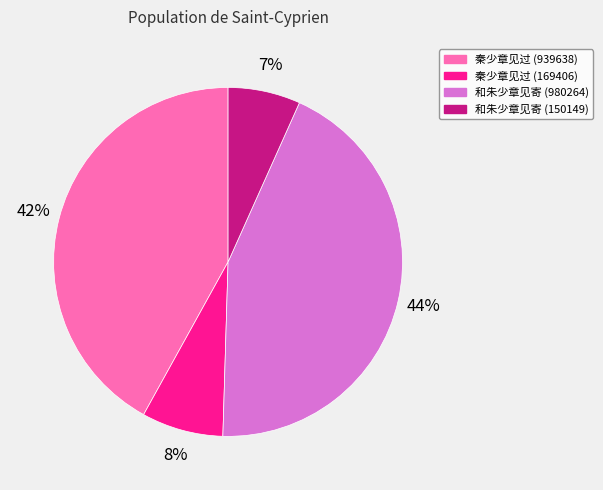

To the nearest percent, what percentage of the pie is 秦少章见过 (939638)?

42%